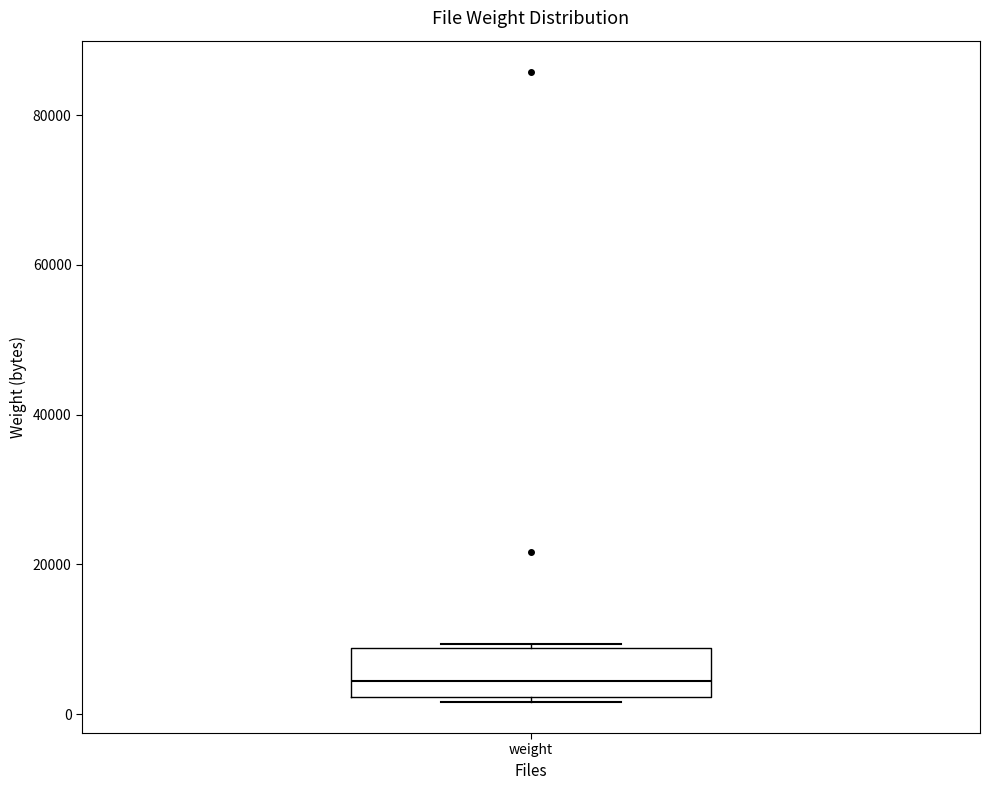

Read this box plot against the y-axis: the position of the median line, the range covered by the box, and the ends of both whiskers. The values are not printed on the chart, so give them approximately, as read against the axis.

median 4000, box 2000 to 8000, whiskers 2000 to 10000